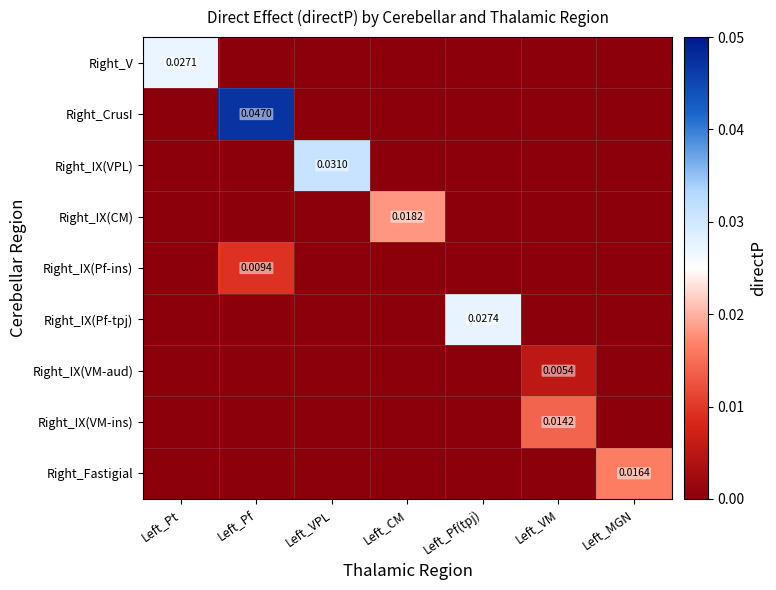

At which category is the sum across all series the highest?

Left_Pf